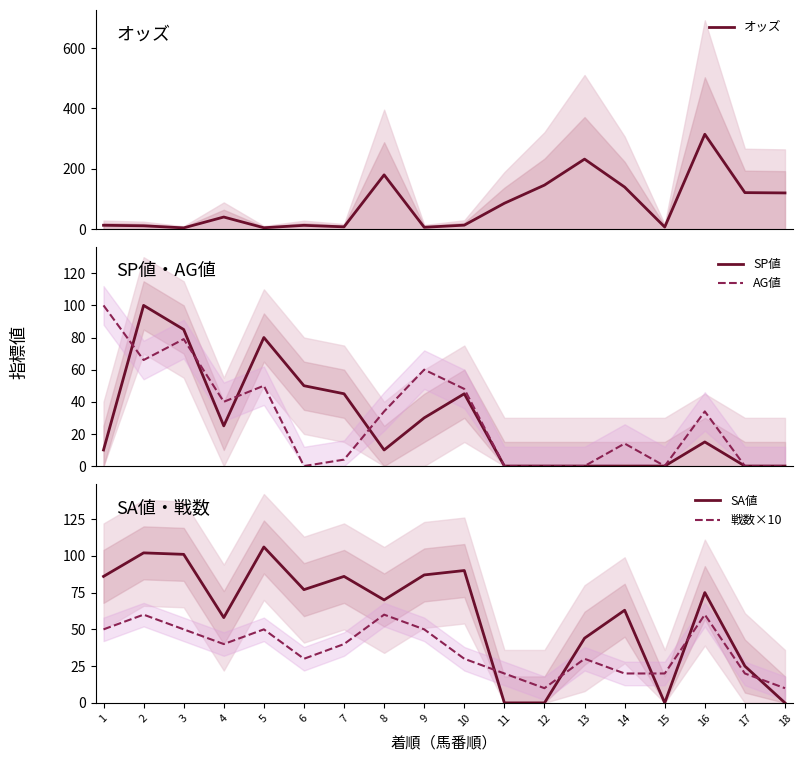

Which category has the lowest value across all series?

11